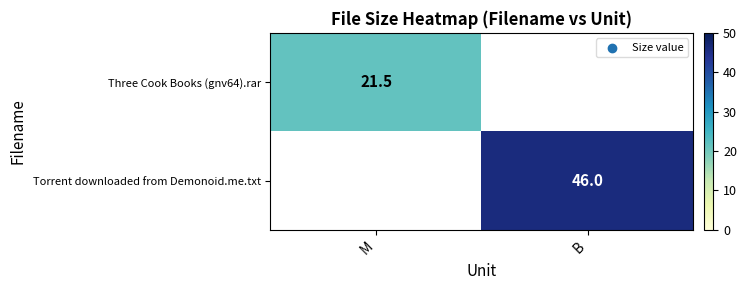

The value of Three Cook Books (gnv64).rar at M is 21.5. True or false?

True